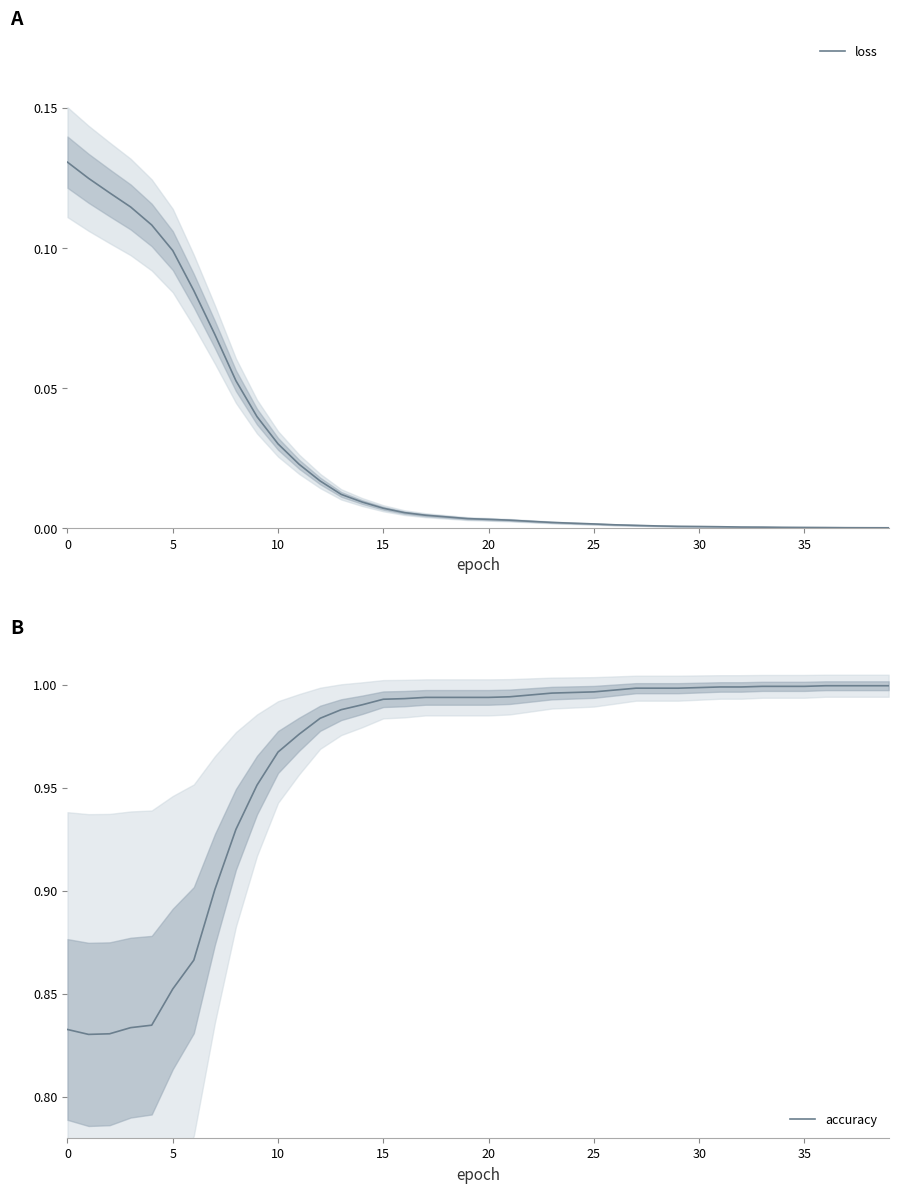

Rank the series by their average value, from highest to lowest.

accuracy, loss